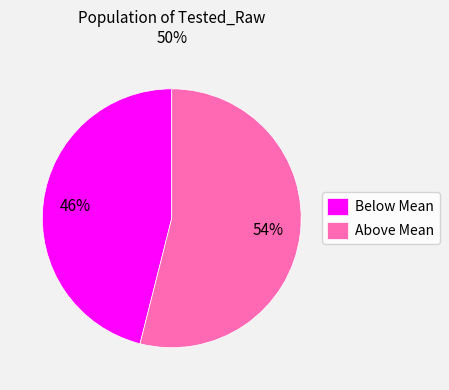

Rank the categories by value from highest to lowest.

Above Mean, Below Mean